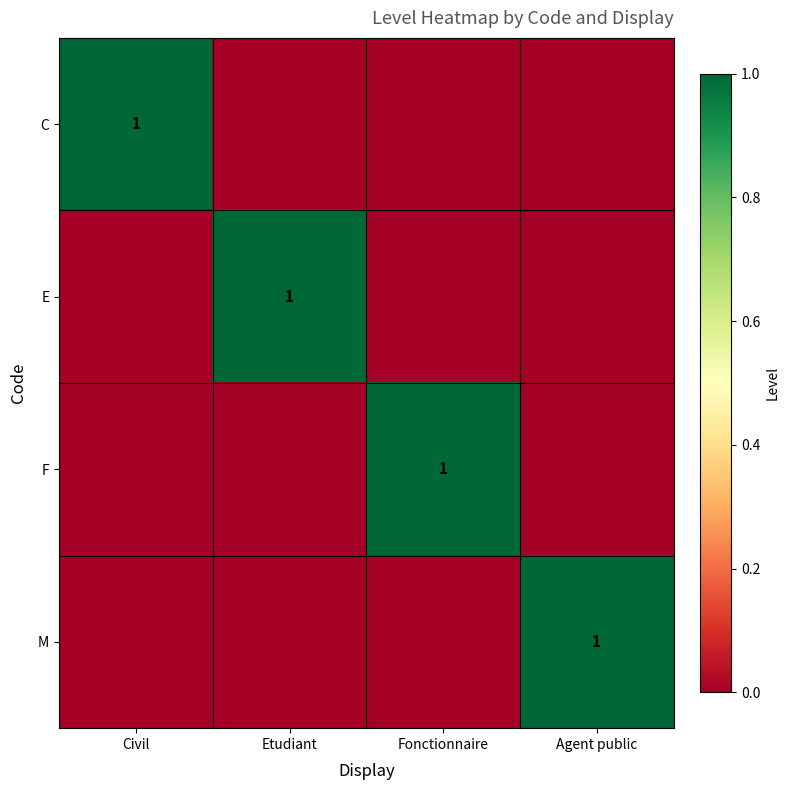

True or false: C has a value of 1 at Civil.

True